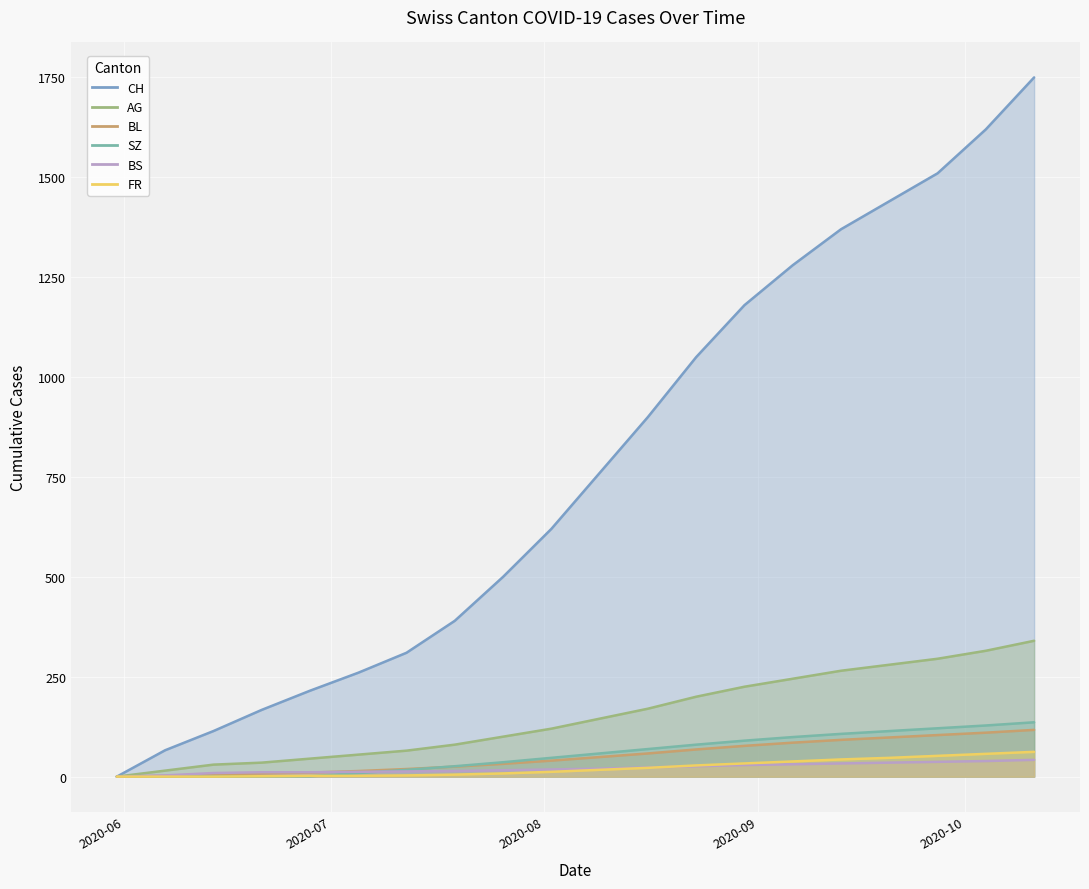

True or false: BL and AG cross at least once.

False